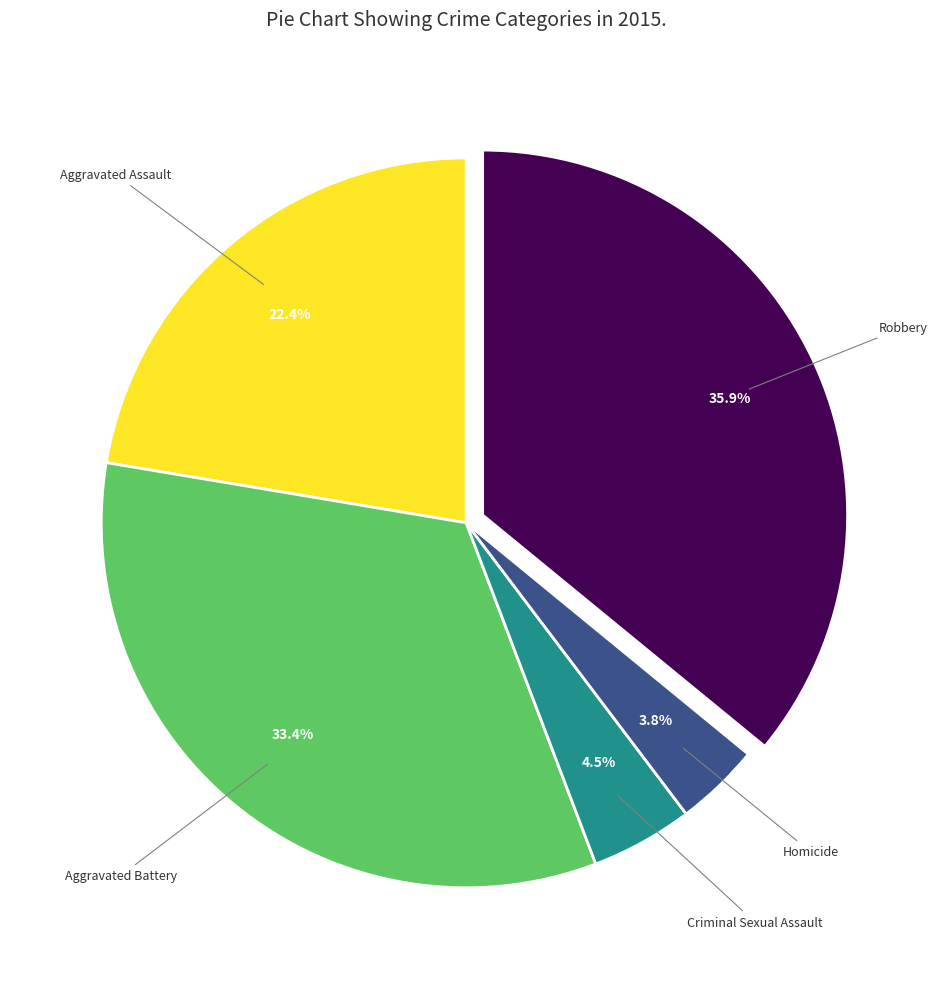

Does any single category account for the majority?

No